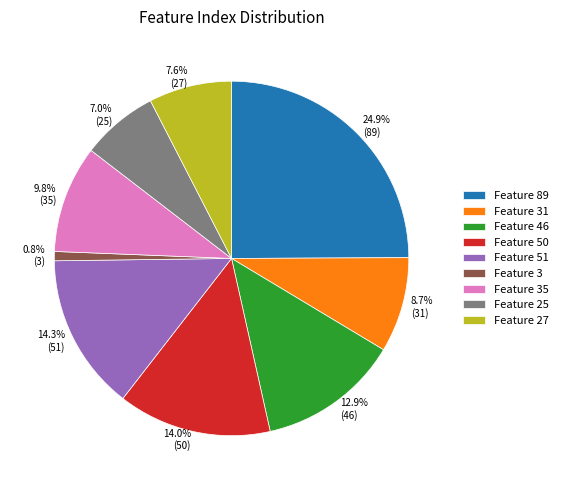

Combined, do Feature 31 and Feature 25 account for over 50%?

No